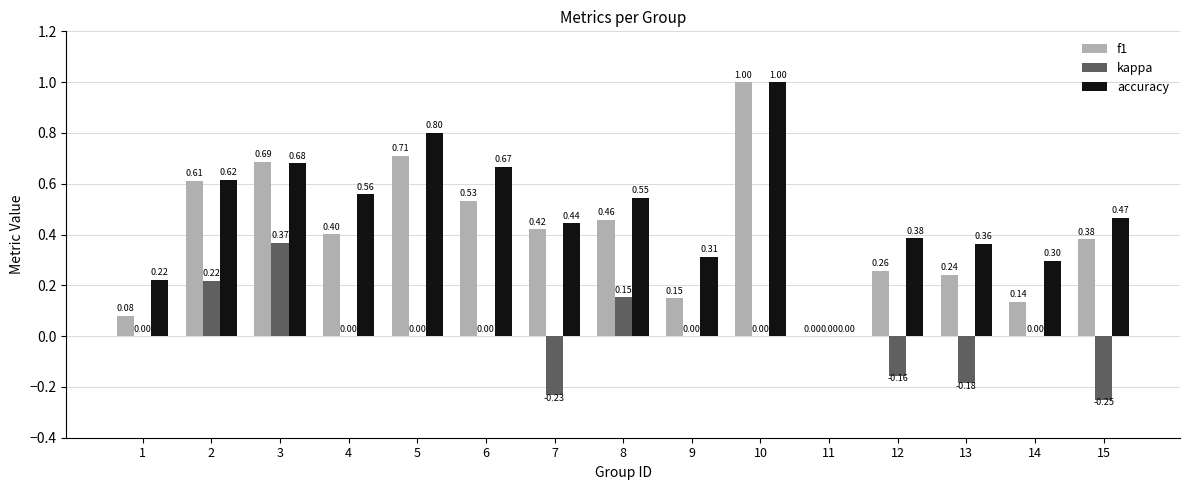

Which series changed the most between 4 and 7?

kappa